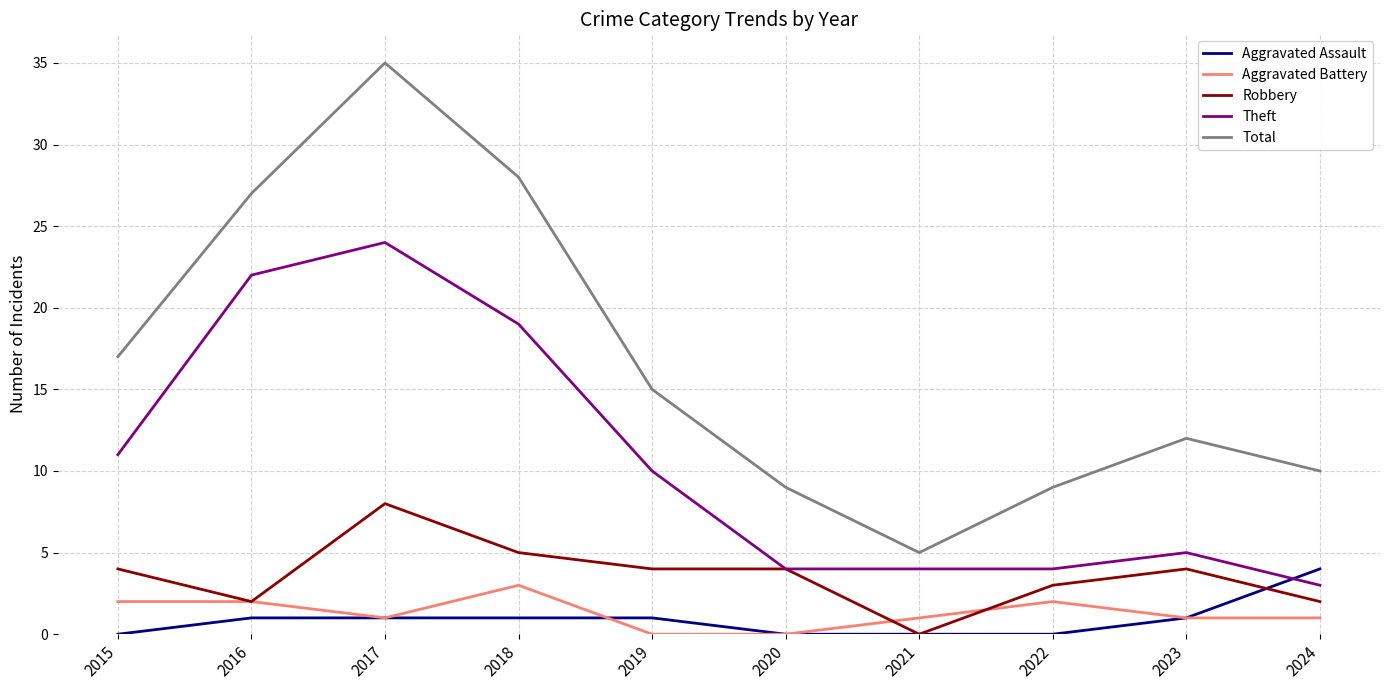

At which label does Theft first exceed 10?

2015